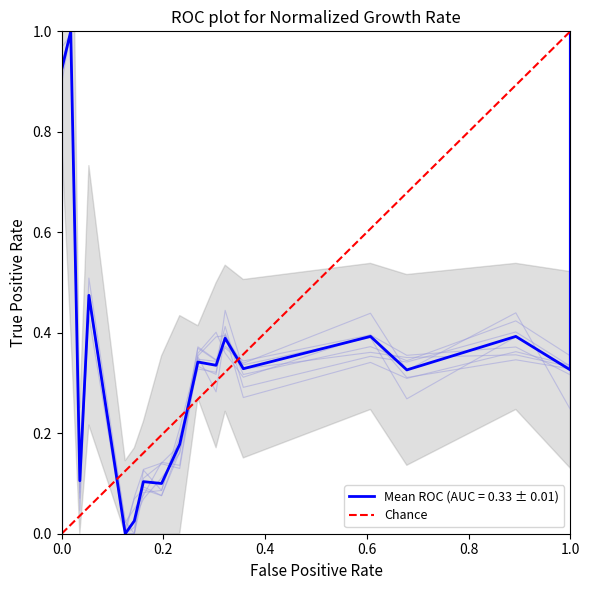

What is the value of the 2nd point from the left?

1